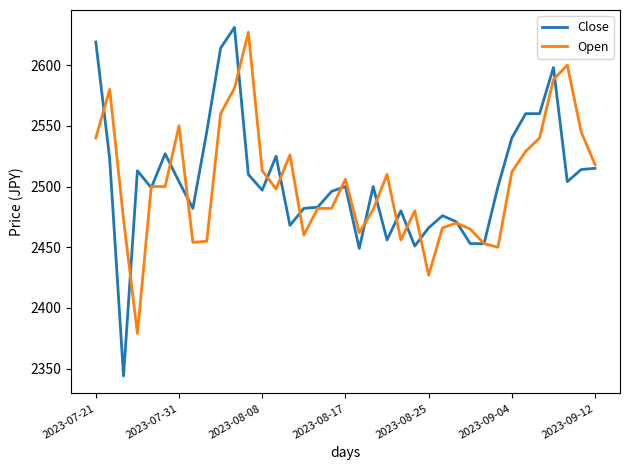

What is the smallest value displayed?

2344